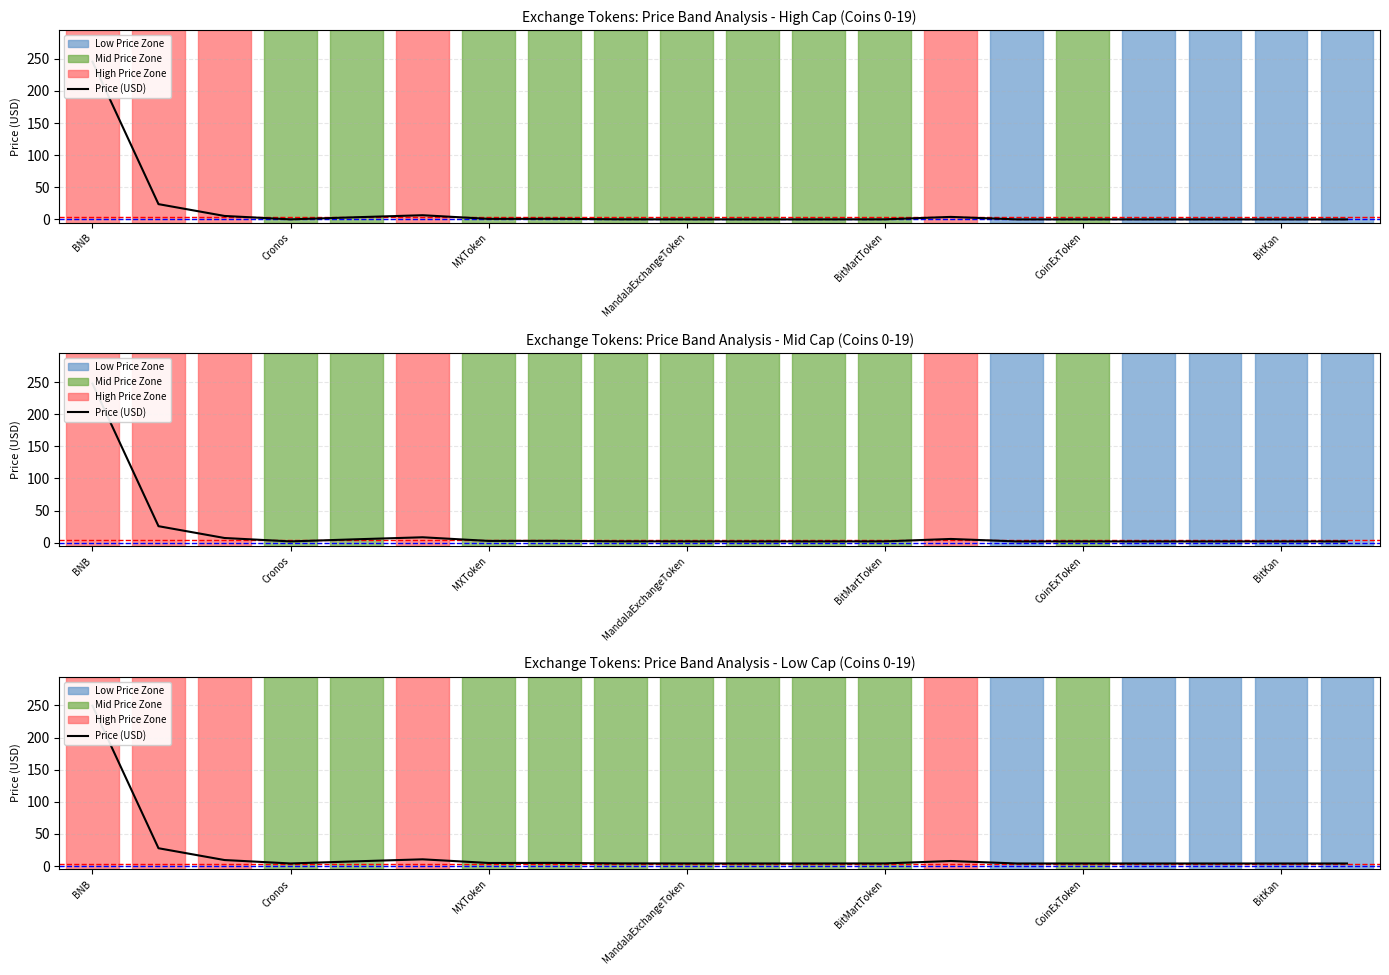

How many points are higher than both their immediate neighbors (excluding endpoints)?

5